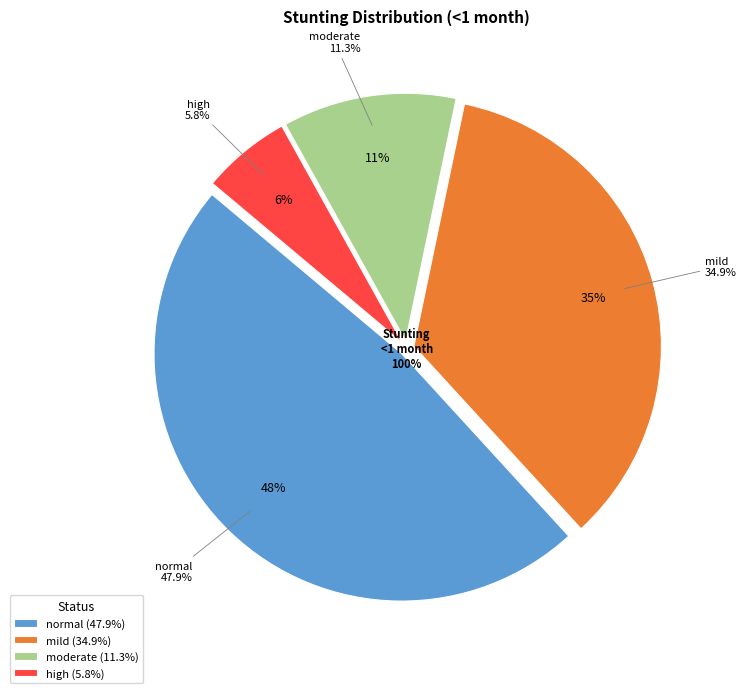

Is moderate the majority of the pie?

No